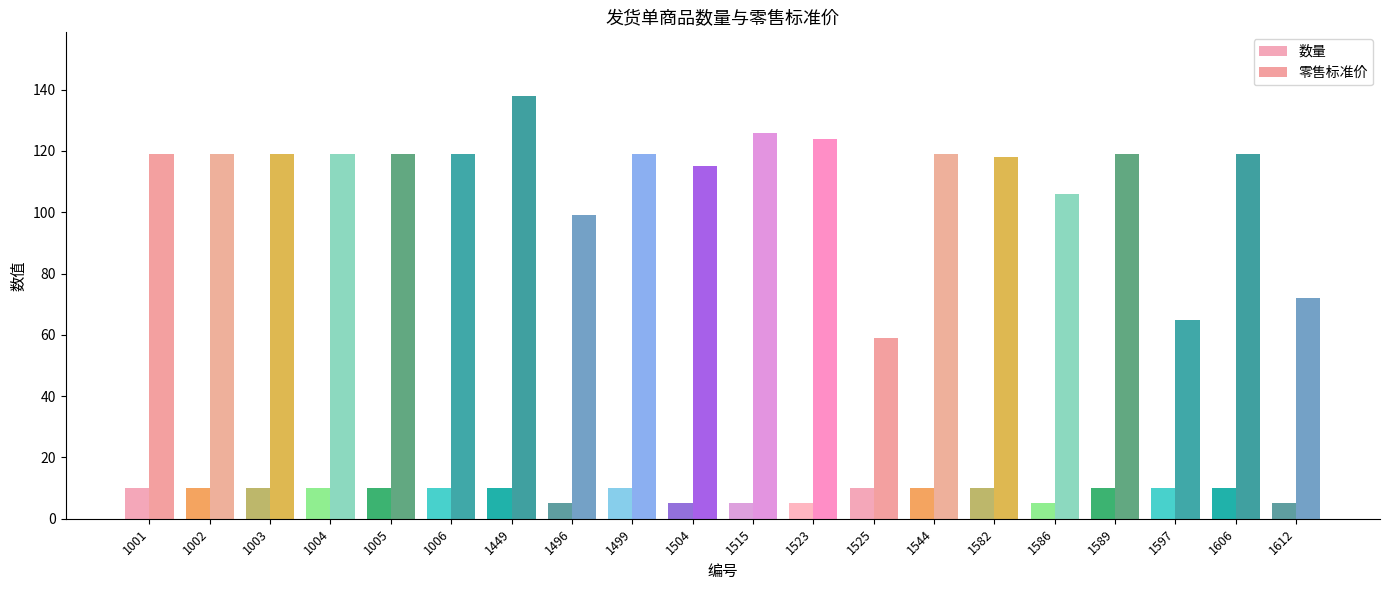

Reading right to left, extract all data points from this chart.

数量: 1612=5	1606=10	1597=10	1589=10	1586=5	1582=10	1544=10	1525=10	1523=5	1515=5	1504=5	1499=10	1496=5	1449=10	1006=10	1005=10	1004=10	1003=10	1002=10	1001=10
零售标准价: 1612=72	1606=119	1597=65	1589=119	1586=106	1582=118	1544=119	1525=59	1523=124	1515=126	1504=115	1499=119	1496=99	1449=138	1006=119	1005=119	1004=119	1003=119	1002=119	1001=119